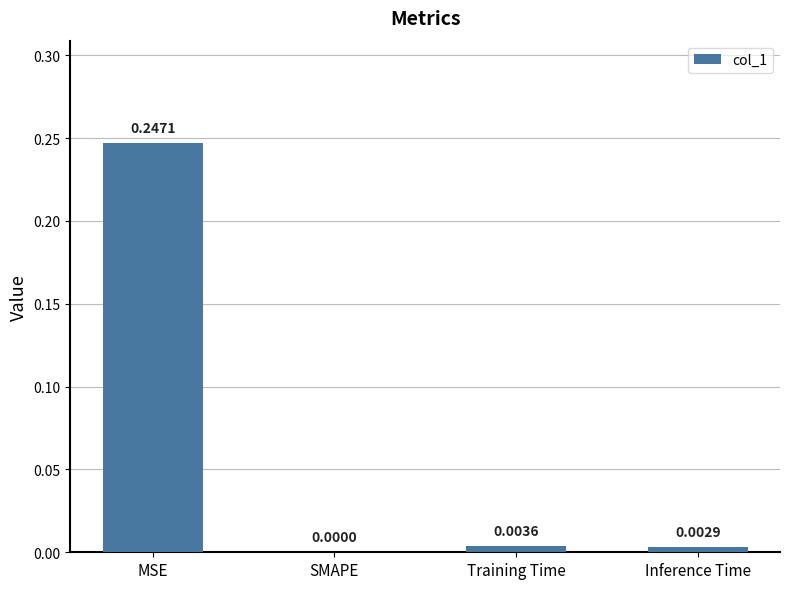

True or false: the data shows 0.1 at MSE.

False